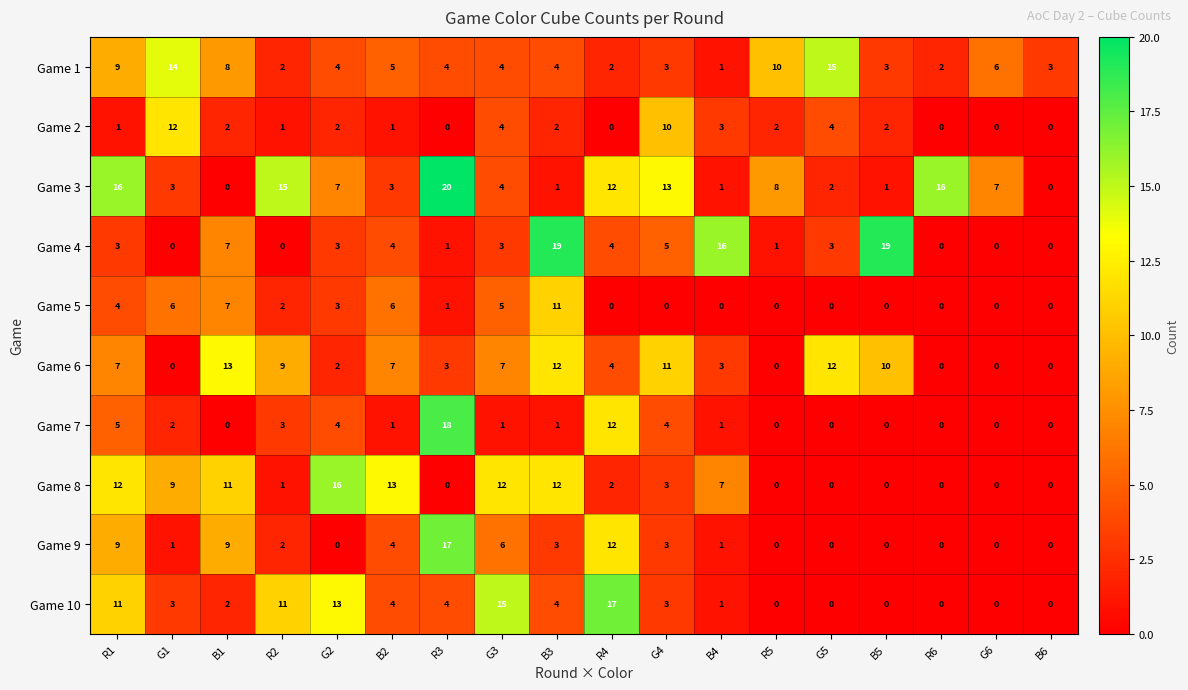

What is the difference between the second highest and second lowest values in the Game 3 series?

16